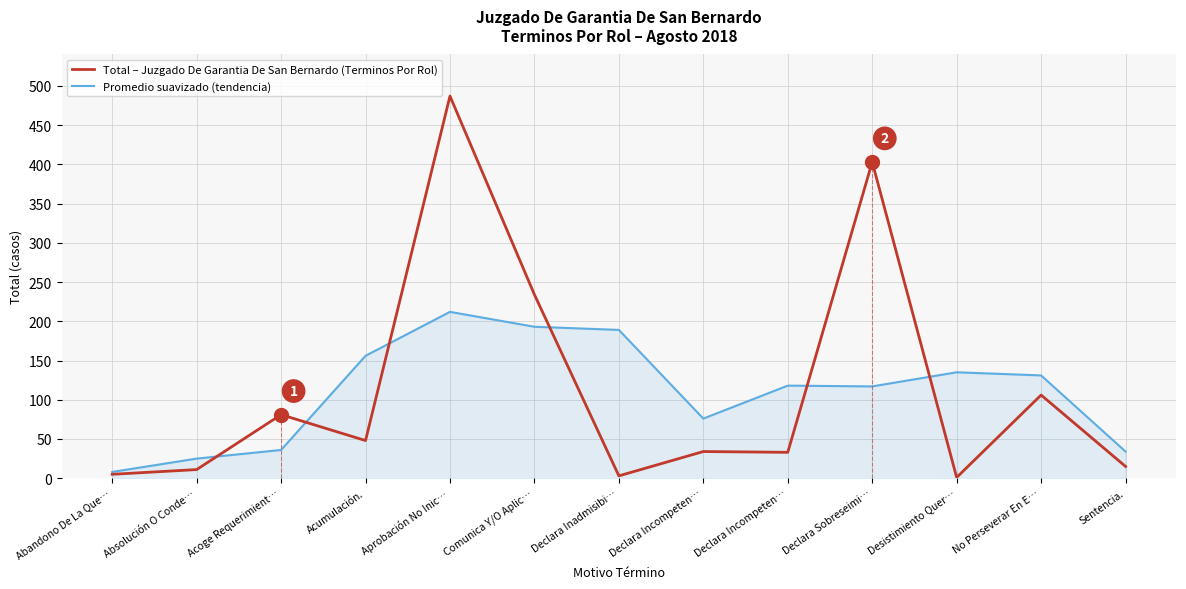

What is the difference between the second highest and minimum values in the Total – Juzgado De Garantia De San Bernardo (Terminos Por Rol) series?

402